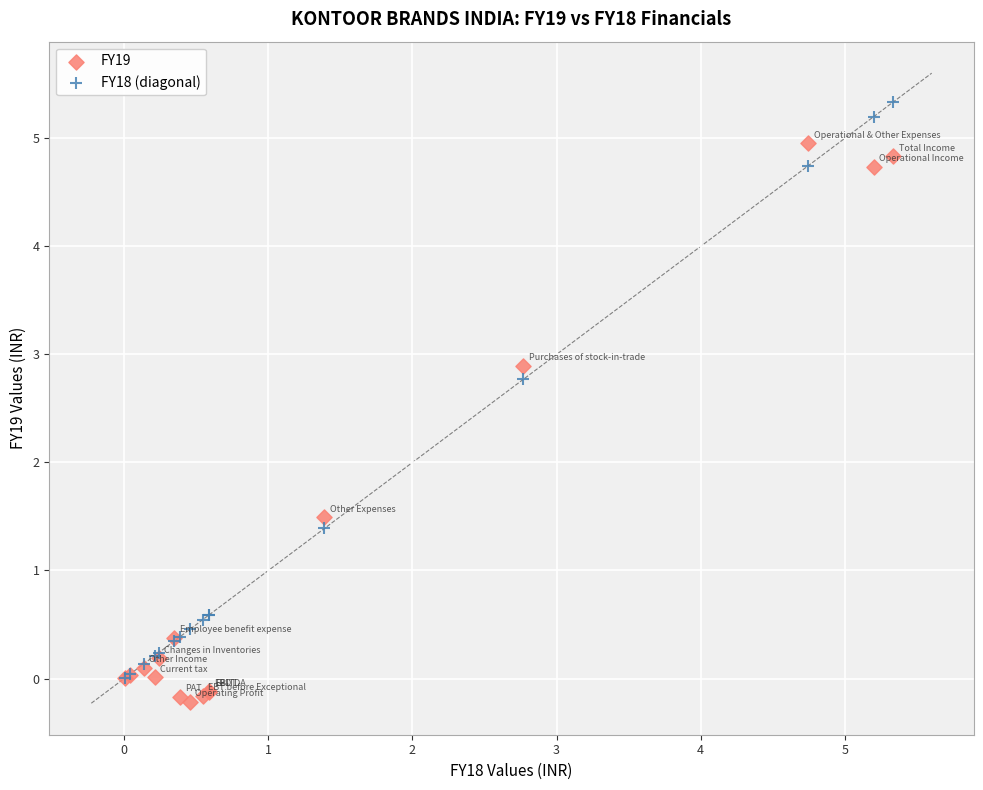

In the FY19 series, what Y value is closest to 2?

1.5